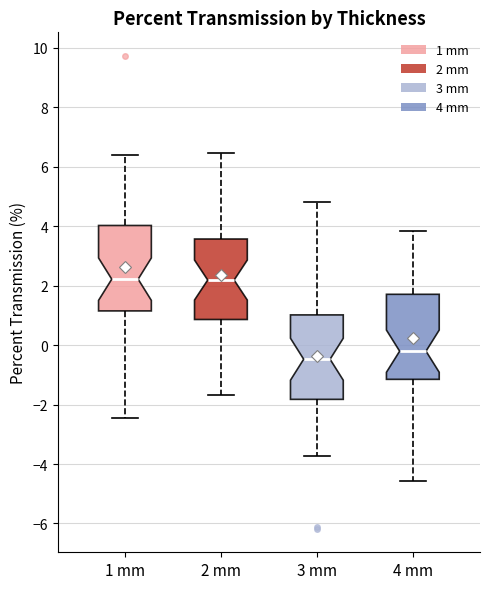

Which box's median line is the lowest?

3 mm